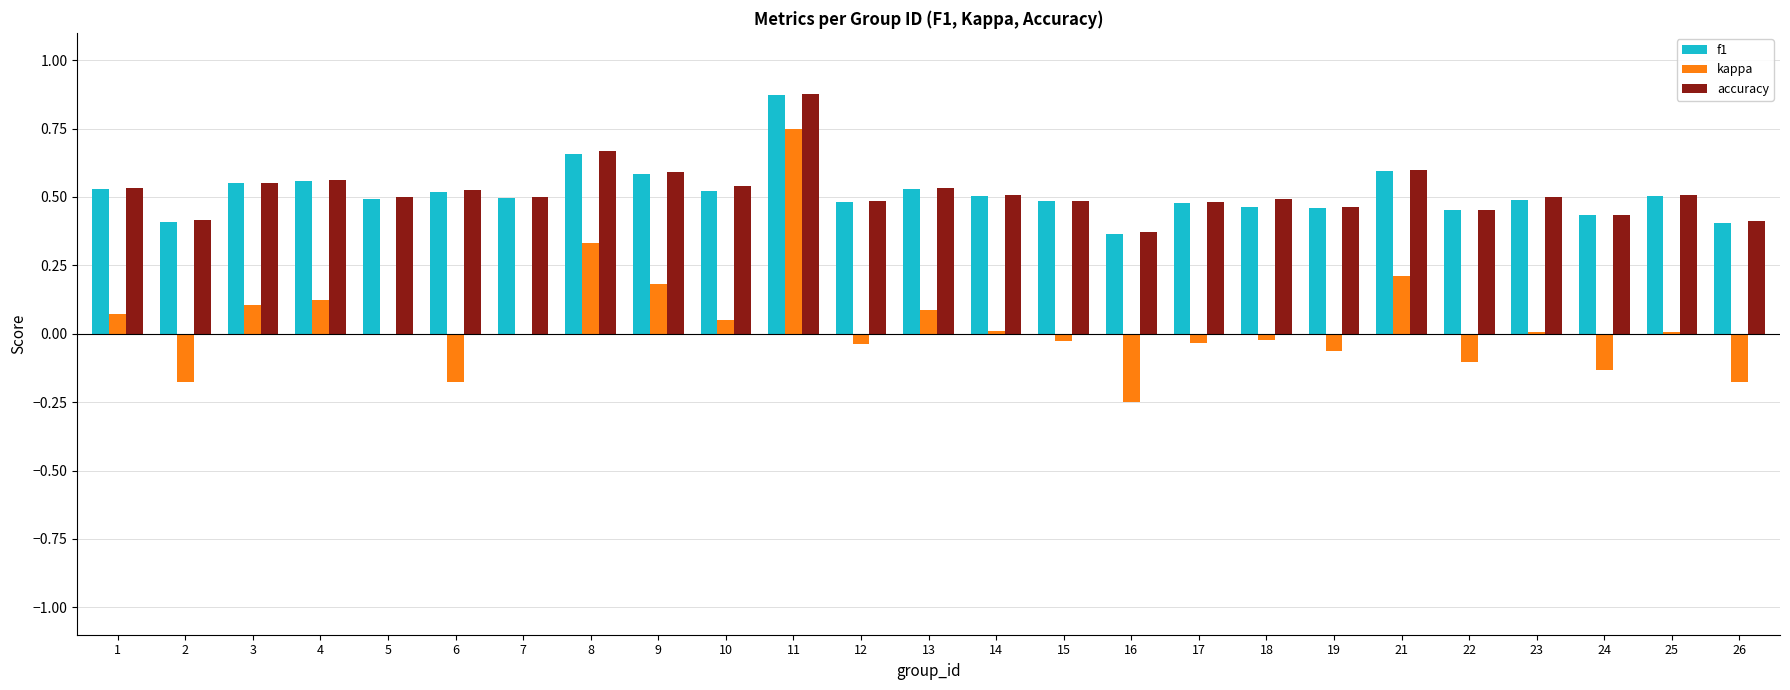

At which category is the sum across all series the highest?

11